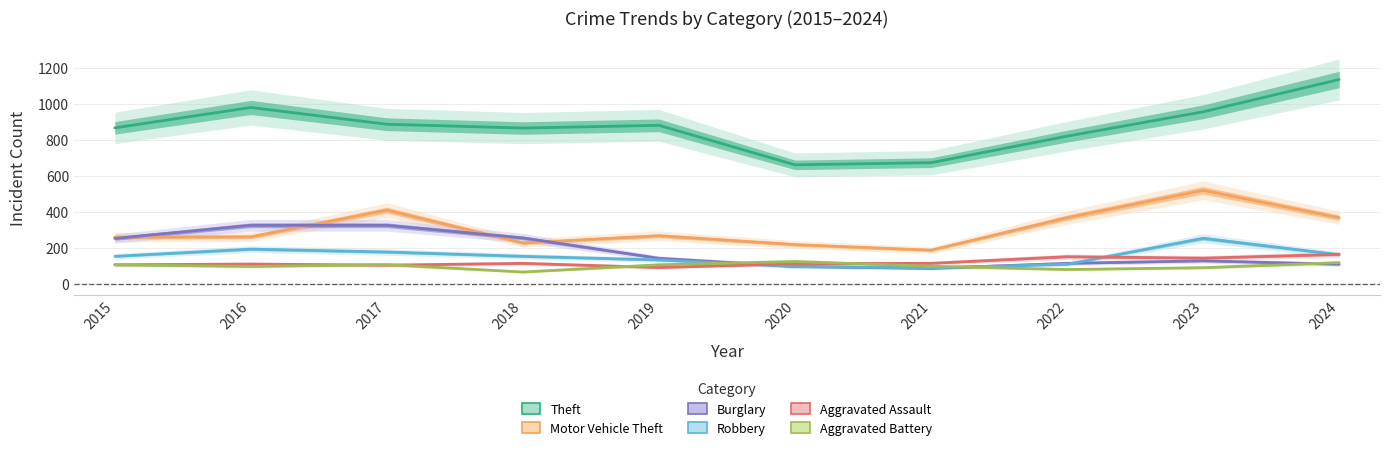

What is the maximum value shown in the chart?

1134